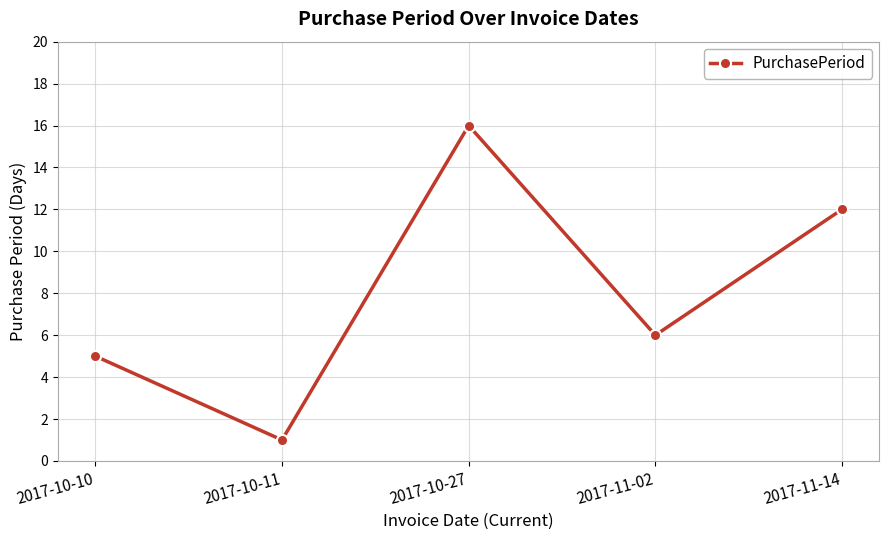

How many data points are less than 6?

2